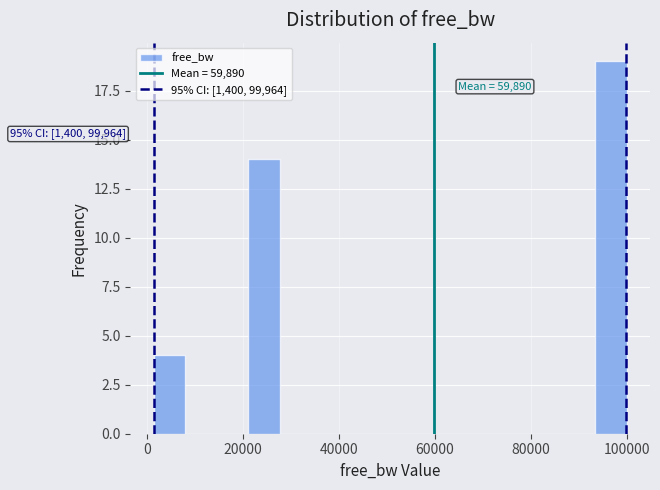

Read against the x-axis, roughly where is the centre of the tallest bar?

96000